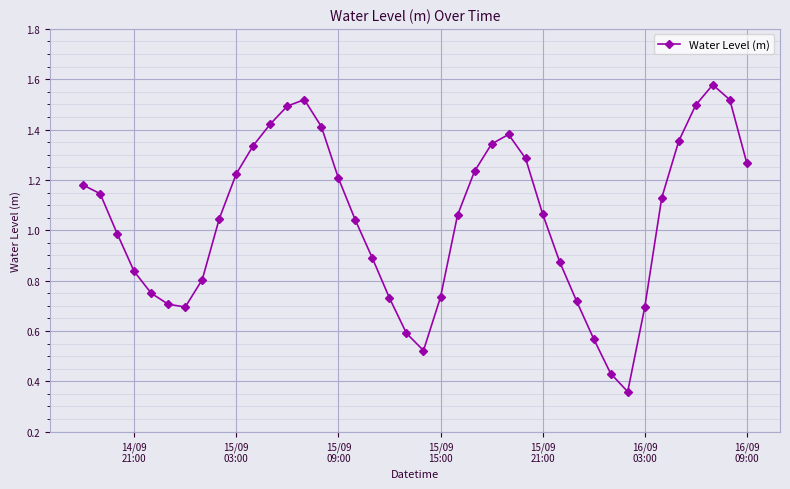

True or false: the data has more than 2 interior local peaks.

True